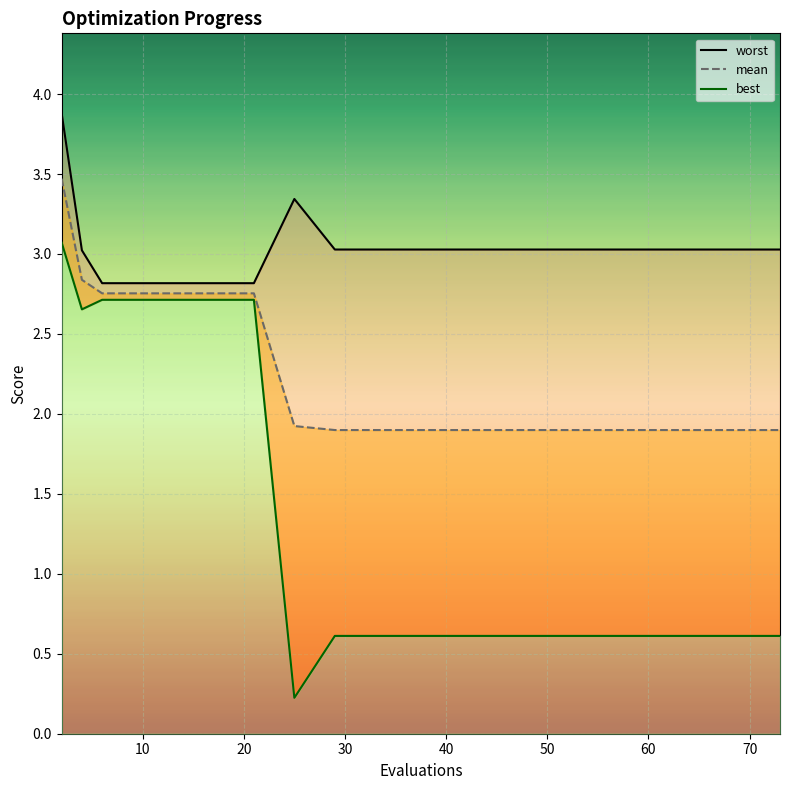

Reading right to left, list all the values displayed in this chart.

worst_line: 3.0	3.0	3.0	3.0	3.0	3.0	3.0	3.0	3.0	3.0	3.0	3.0	3.3	2.8	2.8	2.8	2.8	2.8	3.0	3.9
mean_line: 1.9	1.9	1.9	1.9	1.9	1.9	1.9	1.9	1.9	1.9	1.9	1.9	1.9	2.8	2.8	2.8	2.8	2.8	2.8	3.5
best_line: 0.6	0.6	0.6	0.6	0.6	0.6	0.6	0.6	0.6	0.6	0.6	0.6	0.2	2.7	2.7	2.7	2.7	2.7	2.7	3.1